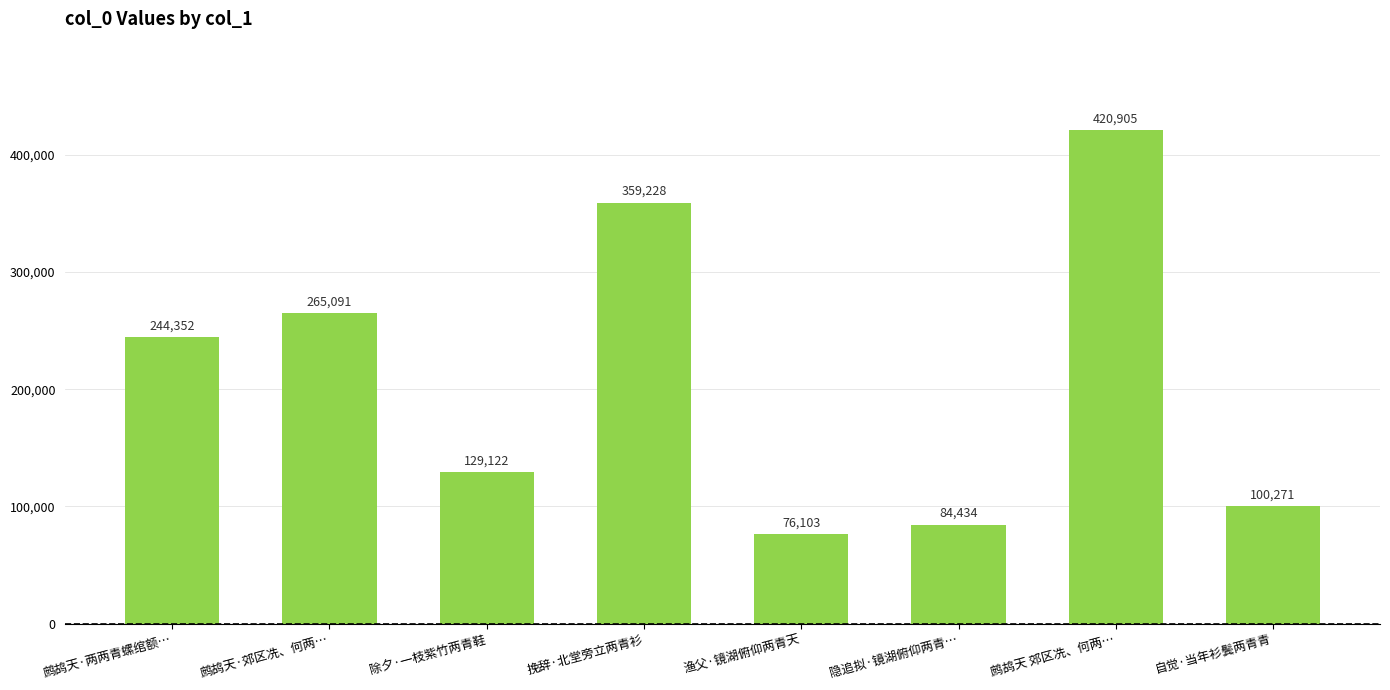

What is the smallest value displayed?

76103